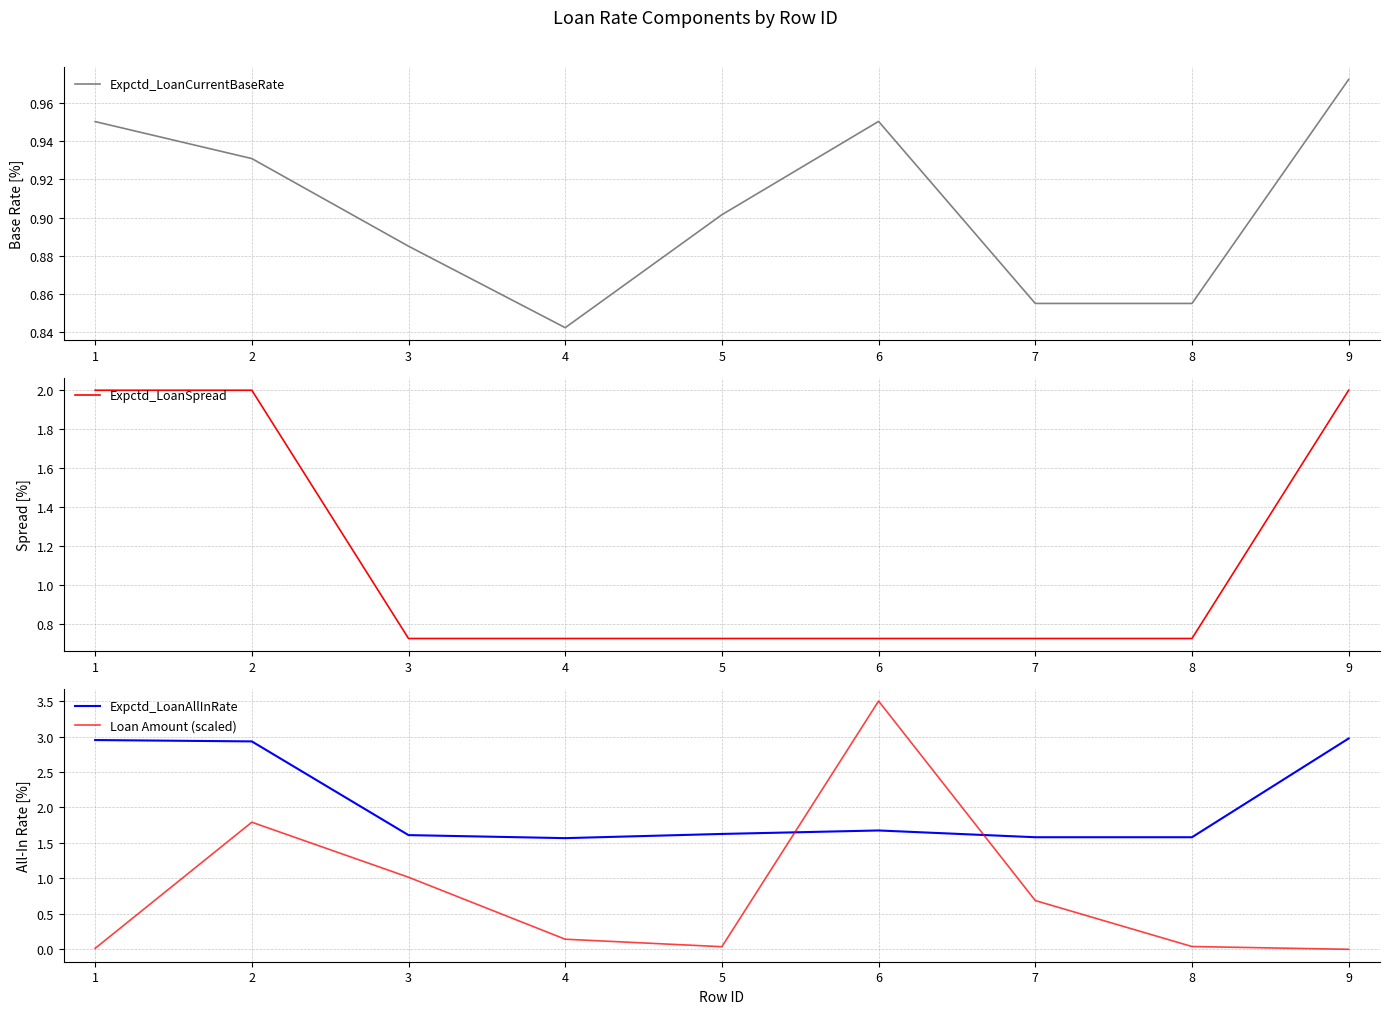

Which series has the largest range (max minus min)?

Loan Amount (scaled)